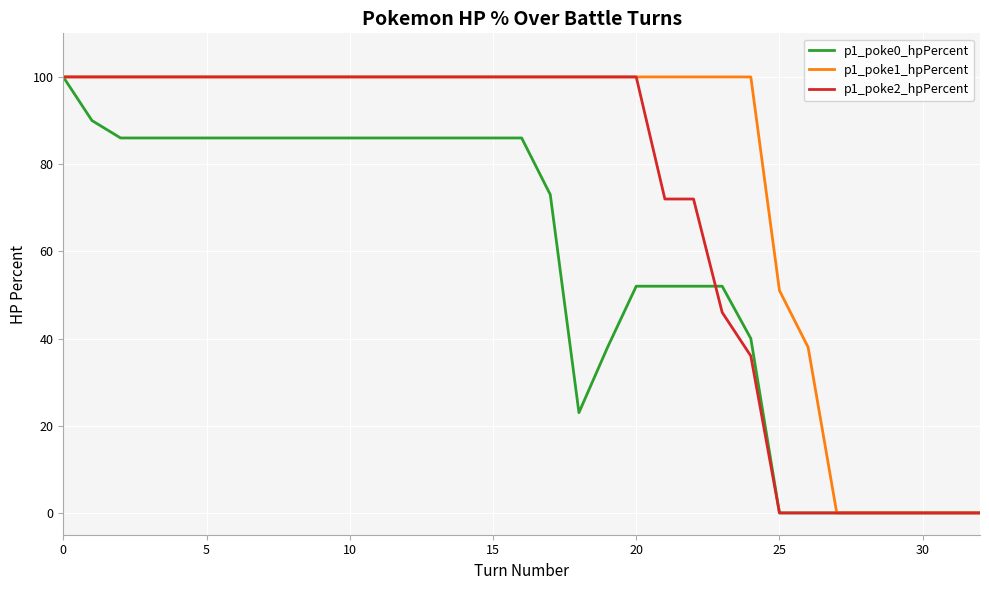

List the series in order of their overall mean, lowest first.

p1_poke0_hpPercent, p1_poke2_hpPercent, p1_poke1_hpPercent